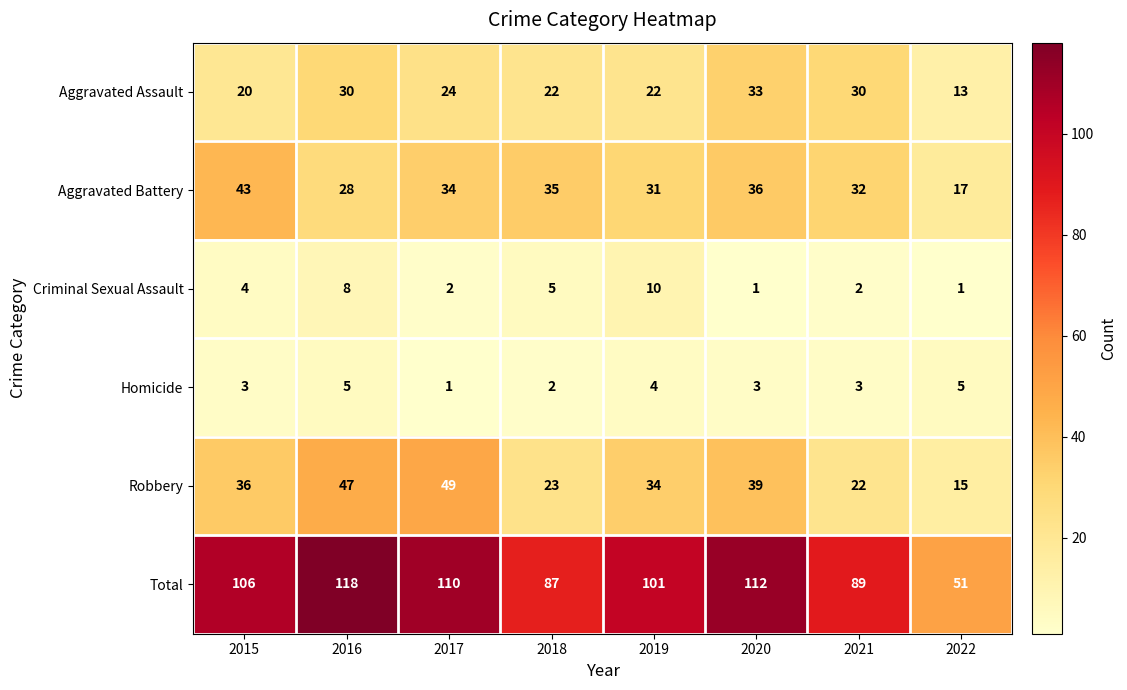

What is the difference between the highest and lowest values at 2020?

111